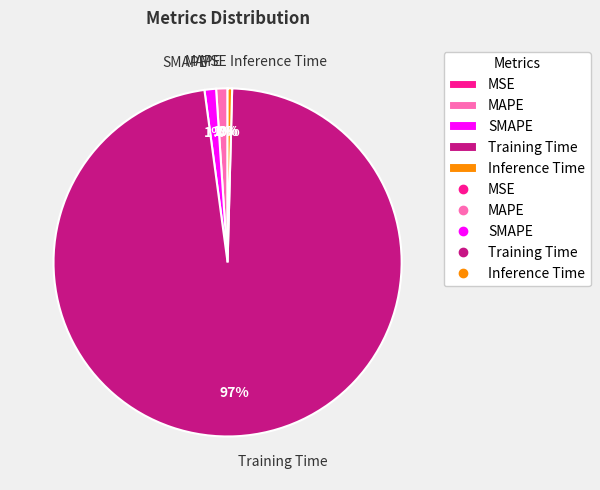

Does Training Time account for over 50% of the chart?

Yes